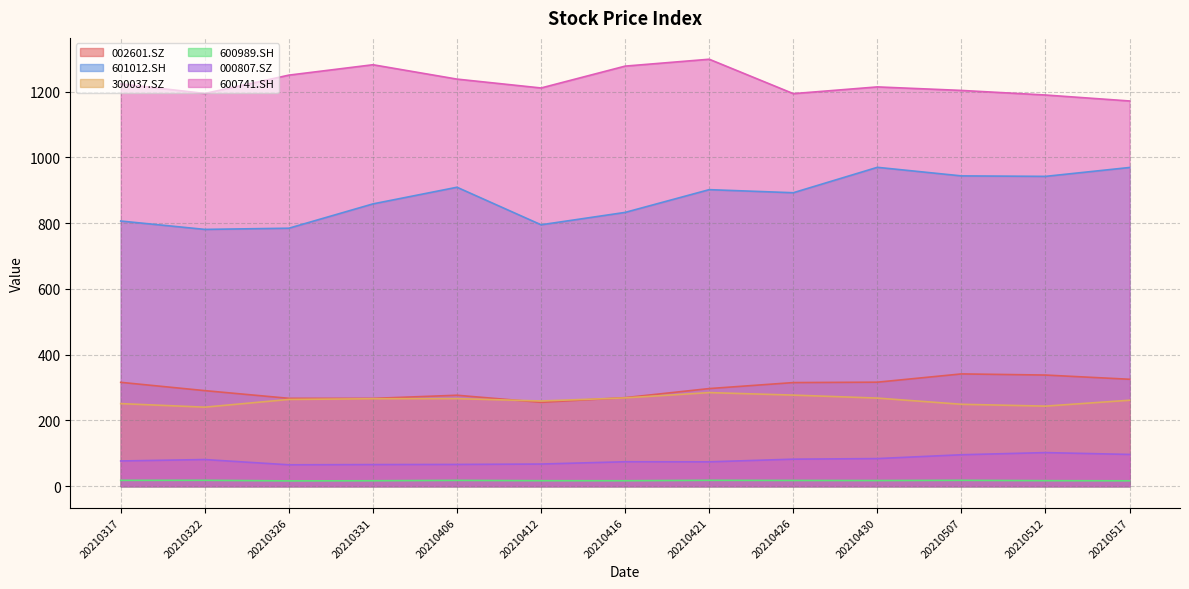

Which series has the largest total across all categories?

600741.SH